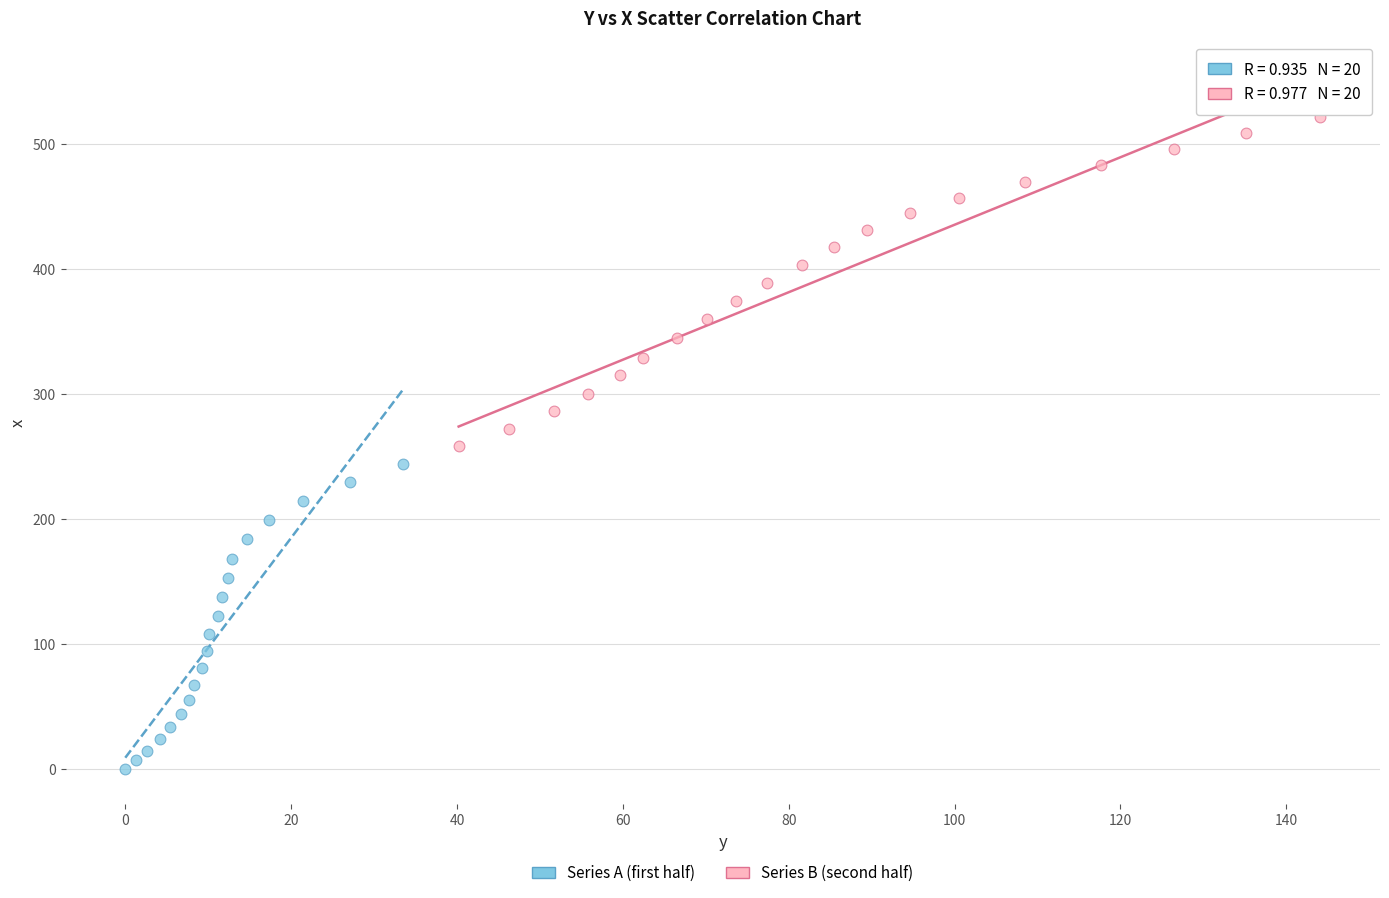

Which series reaches the maximum Y coordinate?

Series B (second half)